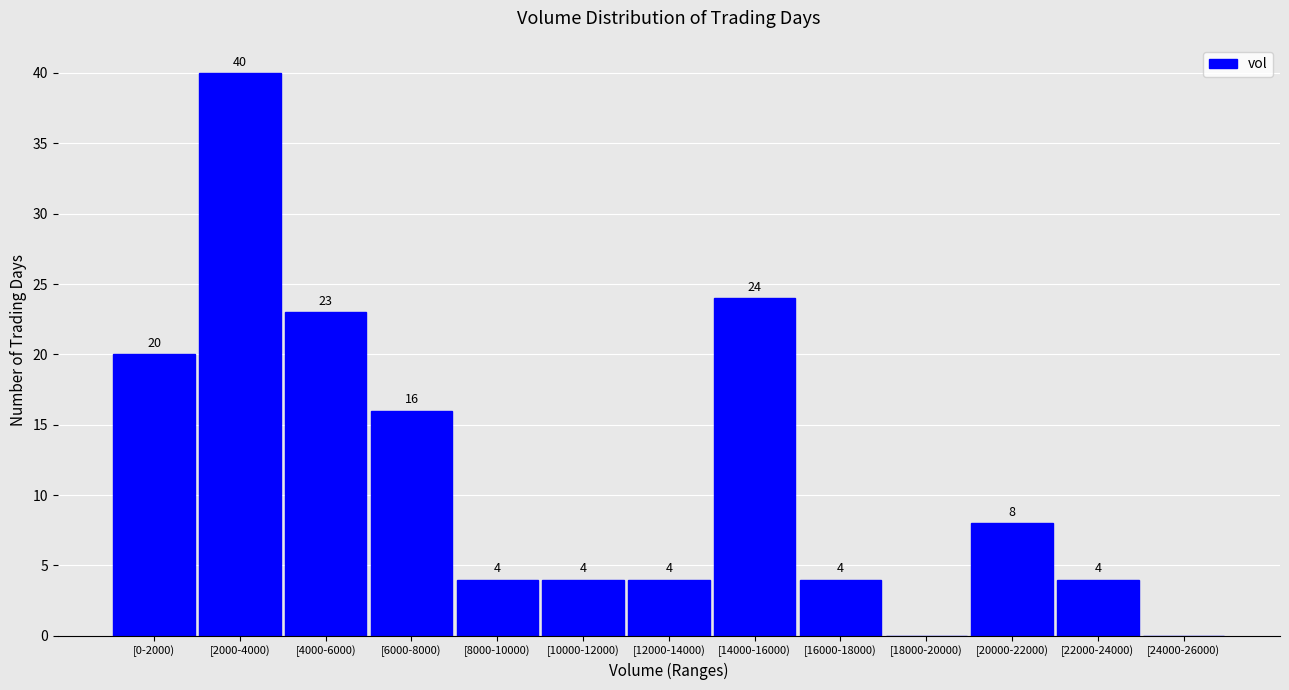

Reading left to right, list all the values displayed in this chart.

[0-2000)=20	[2000-4000)=40	[4000-6000)=23	[6000-8000)=16	[8000-10000)=4	[10000-12000)=4	[12000-14000)=4	[14000-16000)=24	[16000-18000)=4	[18000-20000)=0	[20000-22000)=8	[22000-24000)=4	[24000-26000)=0